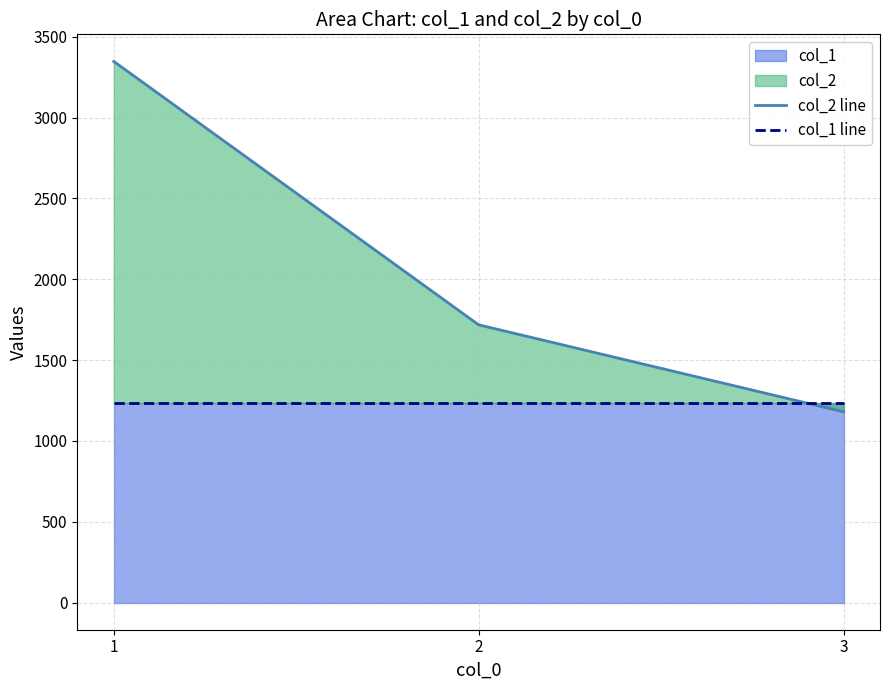

Which has a higher value, 3 or 1?

1